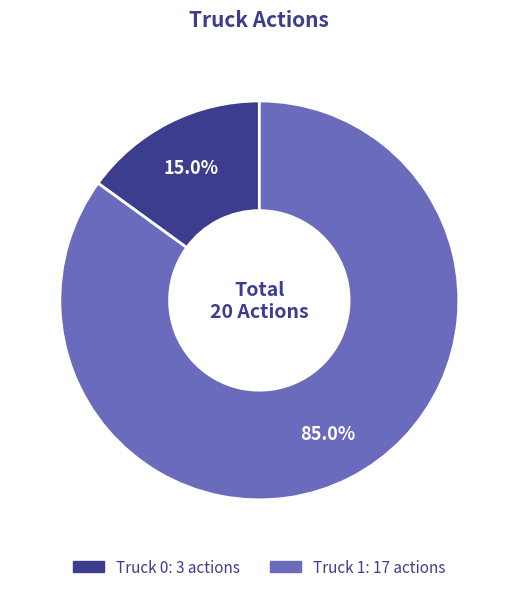

Is Truck 0 the majority of the pie?

No